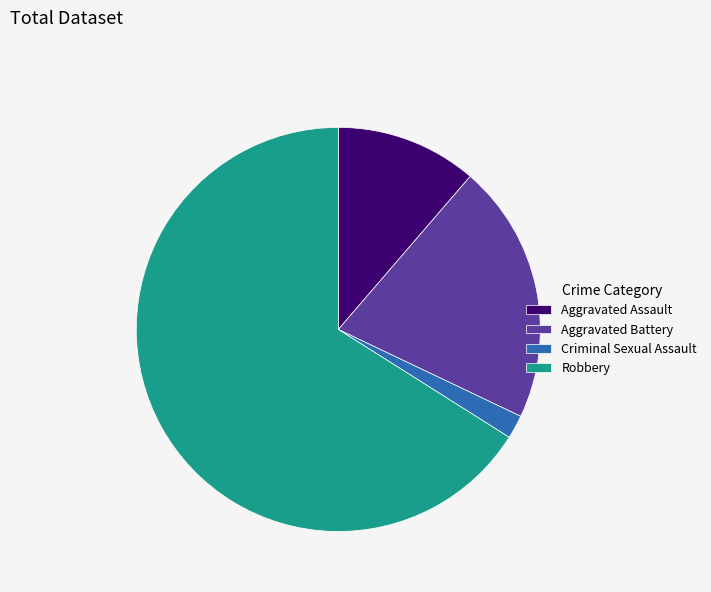

Rank the categories by value from highest to lowest.

Robbery, Aggravated Battery, Aggravated Assault, Criminal Sexual Assault